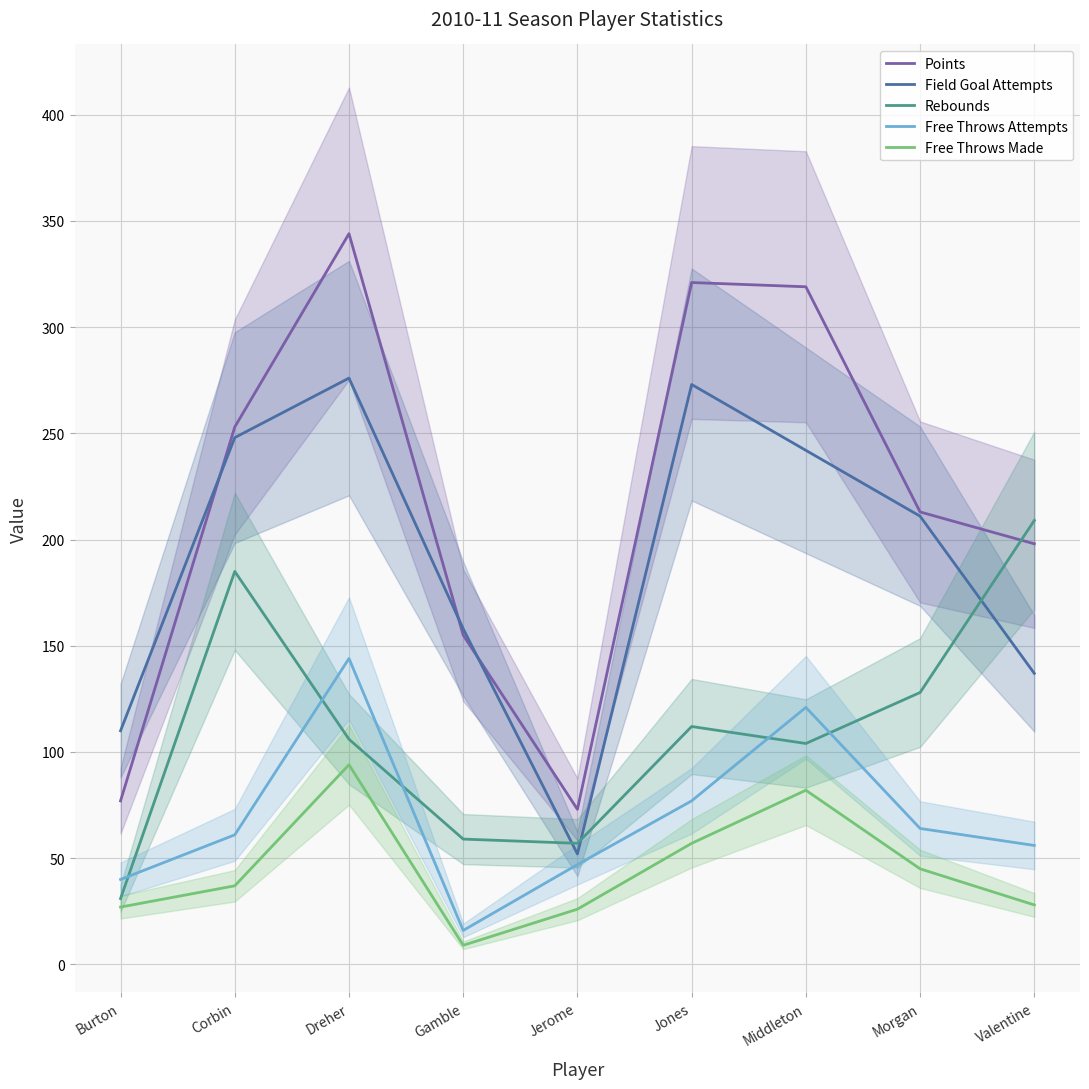

In Free Throws Attempts, how many points are lower than both neighbors (excluding endpoints)?

1